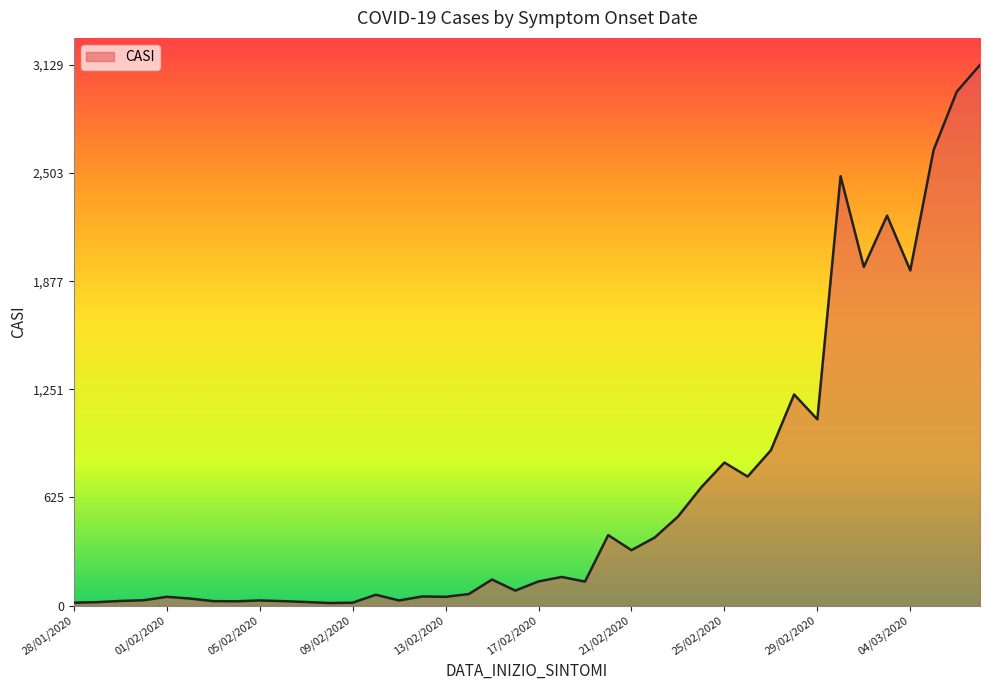

How many series are shown in this chart?

1